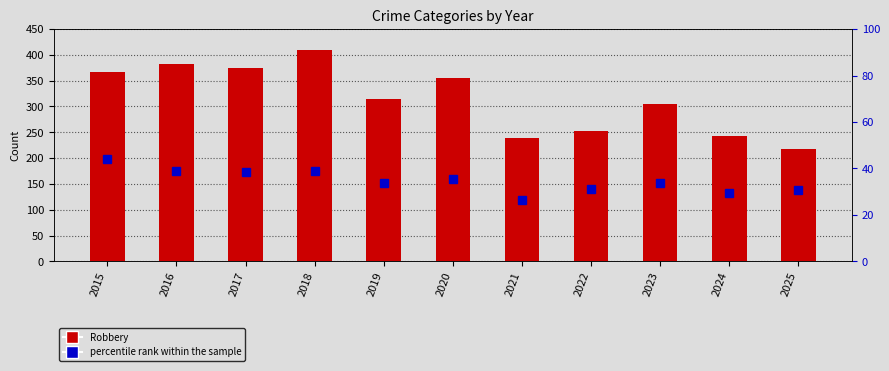

What is the highest value of the Robbery series?

410.0